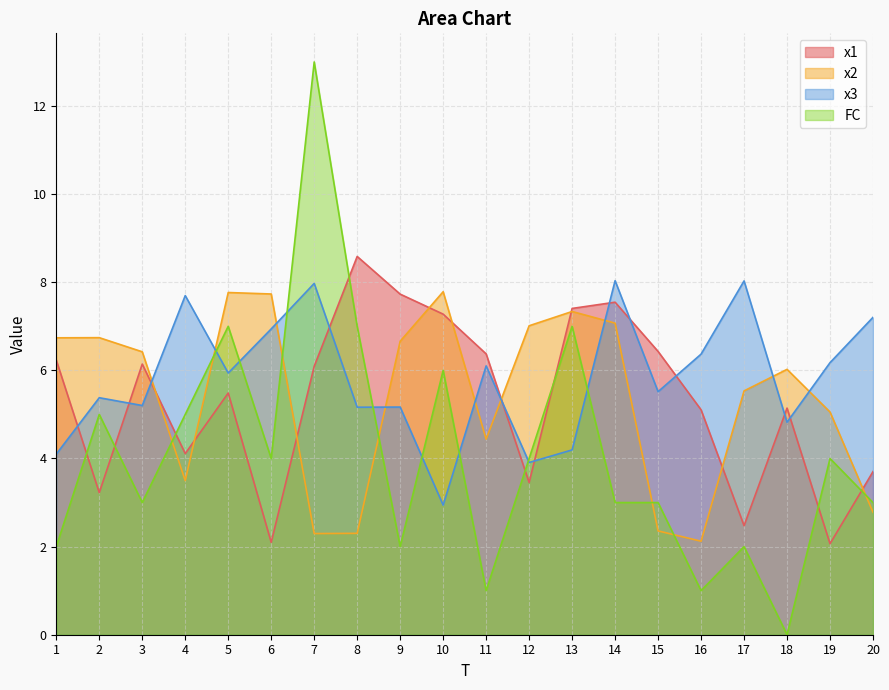

The x3 series shows 5.2 at 8. True or false?

True